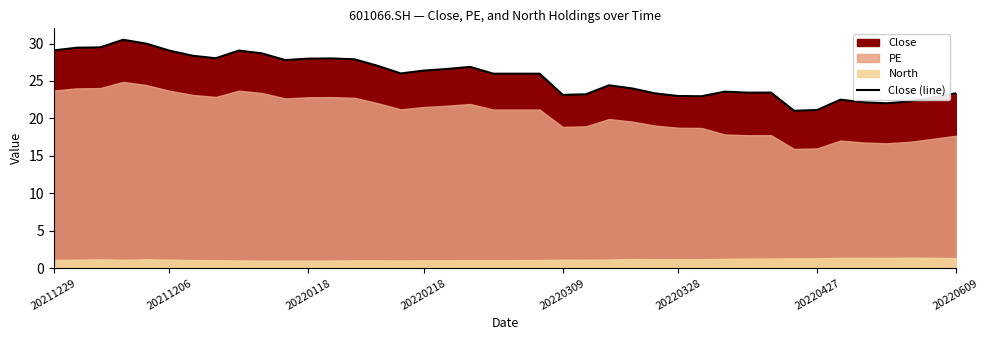

What is the lowest value of the Close (line) series?

21.0